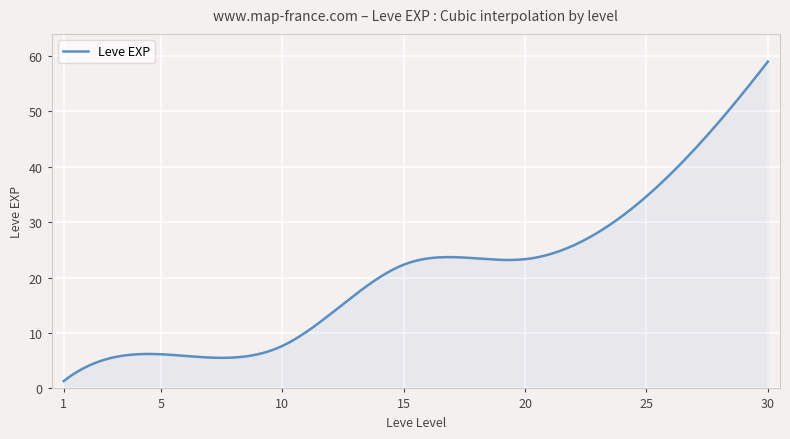

Between 25 and 10, which is larger?

25